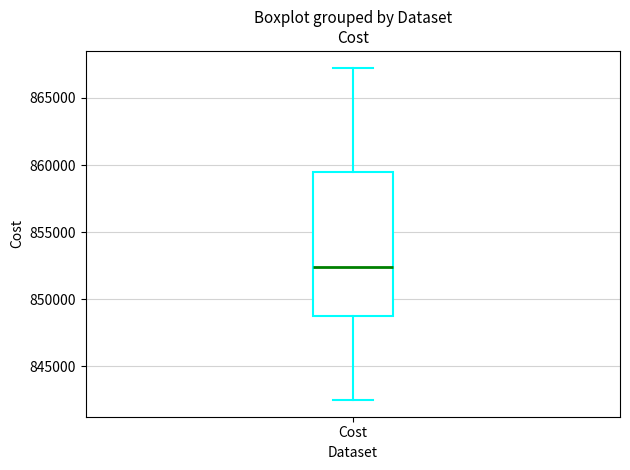

Read this box plot against the y-axis: the position of the median line, the range covered by the box, and the ends of both whiskers. The values are not printed on the chart, so give them approximately, as read against the axis.

median 852500, box 848500 to 859500, whiskers 842500 to 867500